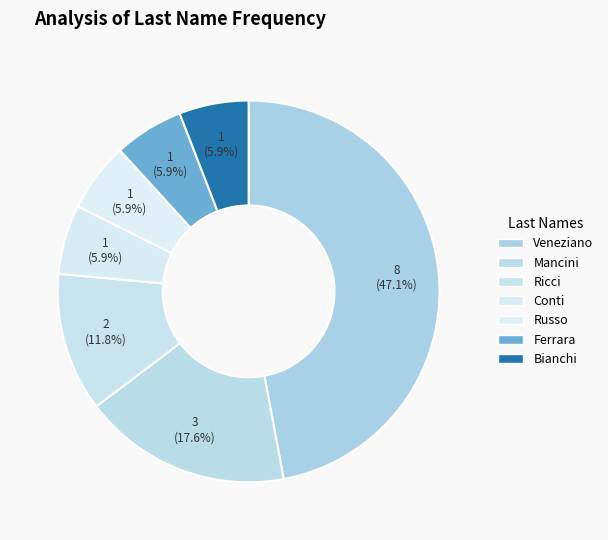

True or false: Ferrara accounts for 6% of the total.

True